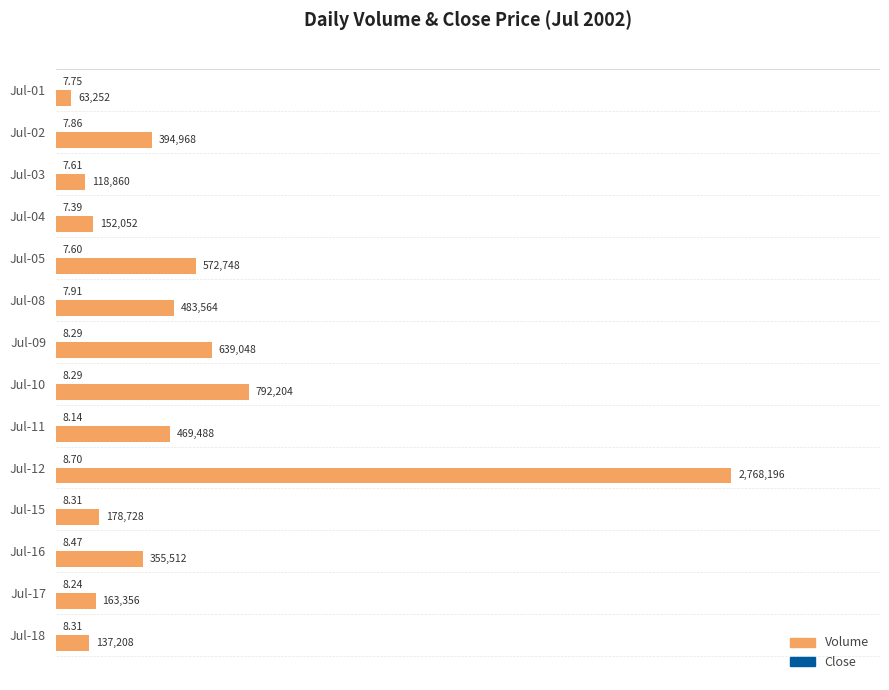

At which category is the sum across all series the highest?

Jul-12